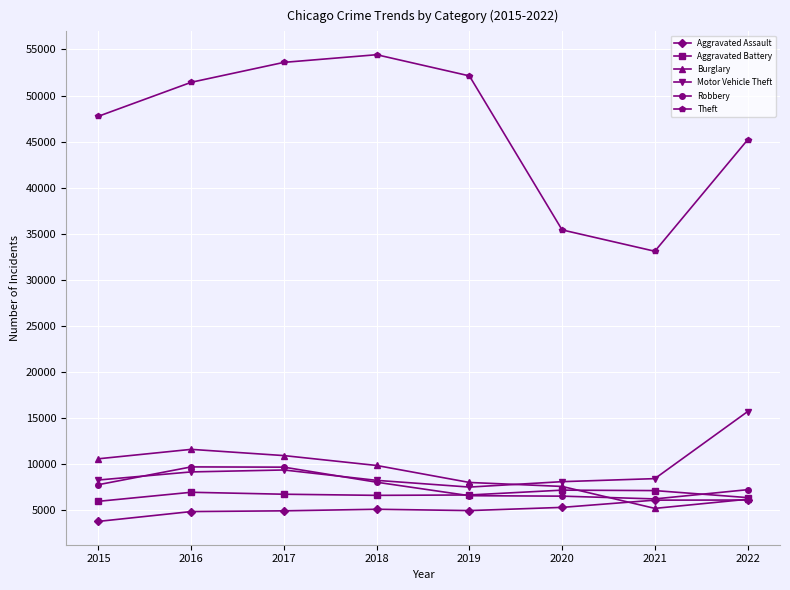

What is the value of the Burglary point at the 6th from the left?

7588